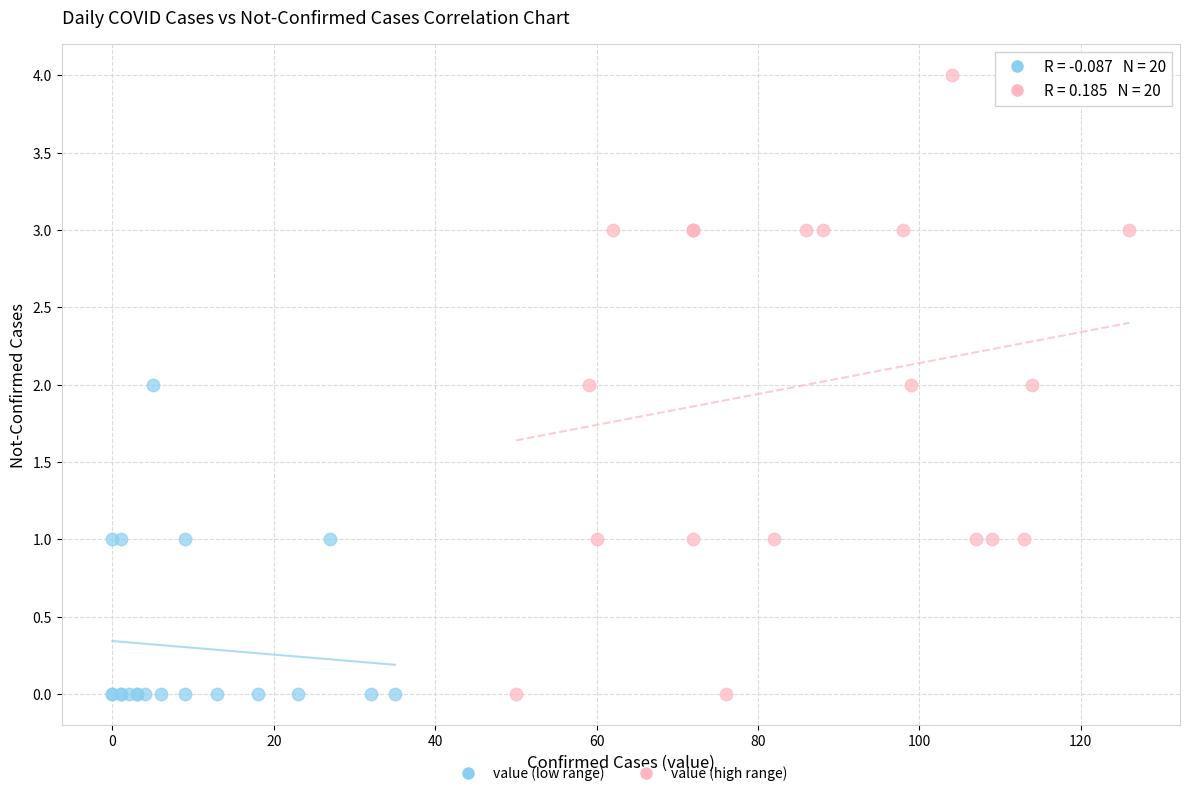

Which series contains the highest Y value?

value (high range)